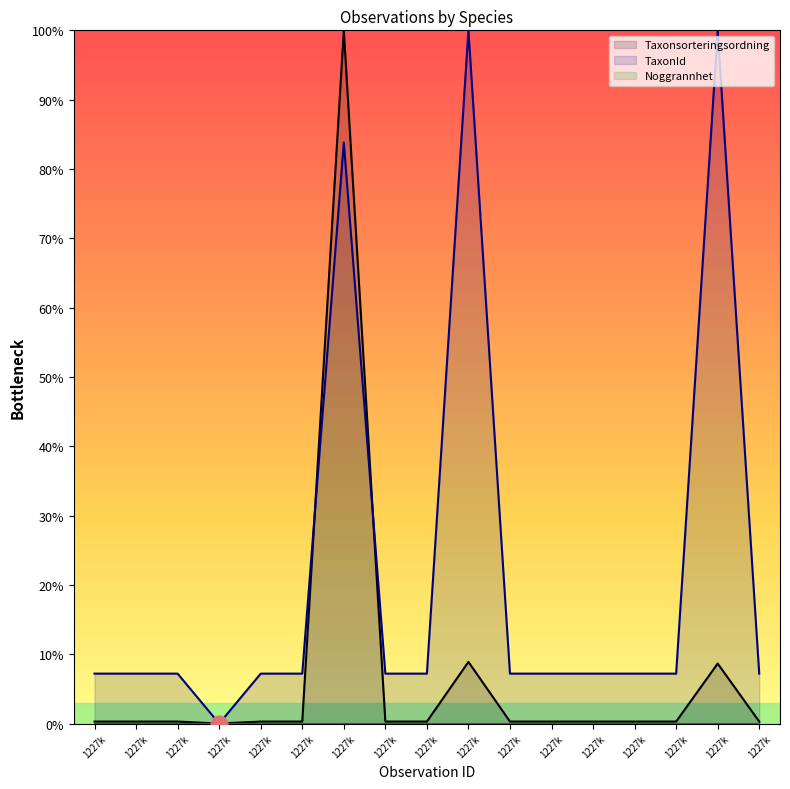

What is the sum of all Taxonsorteringsordning values?

121.3